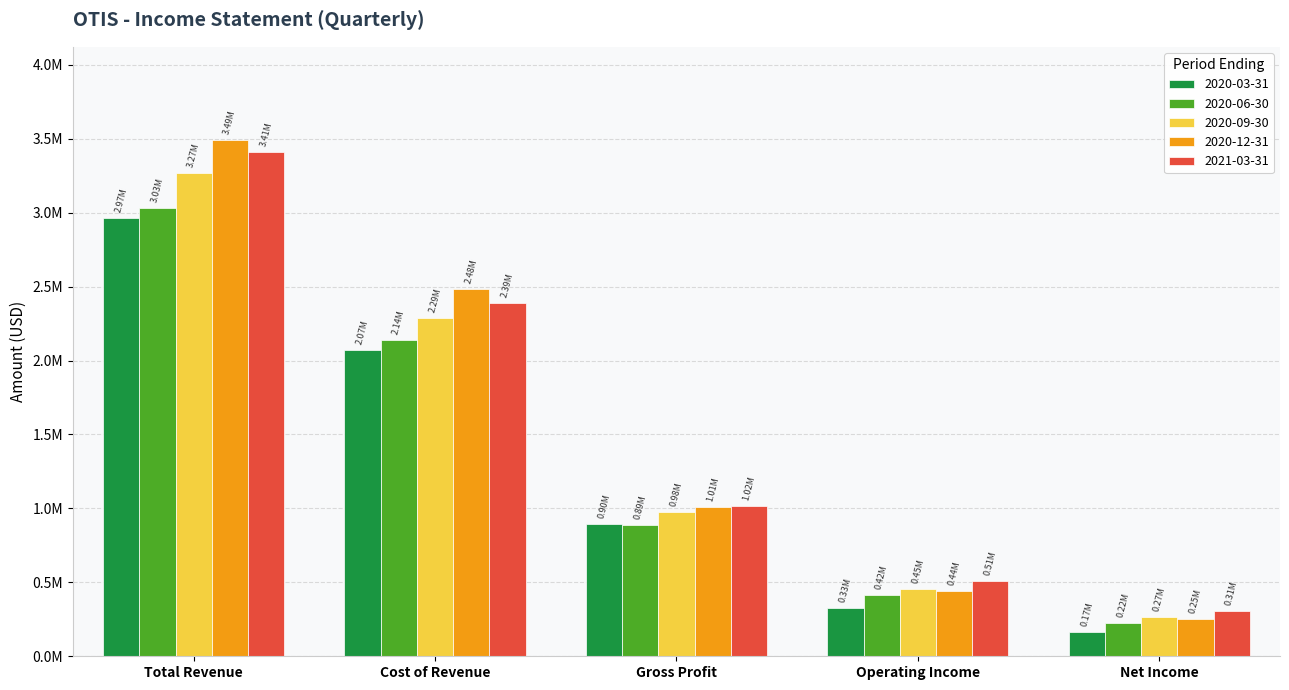

What are all the series names shown in the legend?

2020-03-31, 2020-06-30, 2020-09-30, 2020-12-31, 2021-03-31